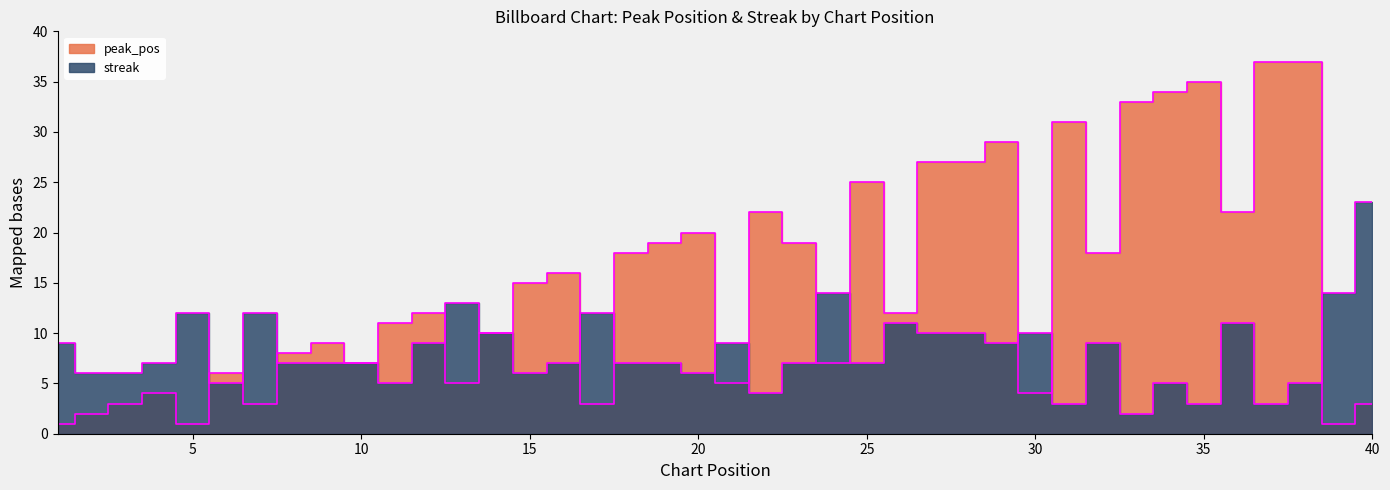

Reading left to right, list all the values displayed in this chart.

peak_pos: 1	2	3	4	1	6	3	8	9	7	11	12	5	10	15	16	3	18	19	20	5	22	19	7	25	12	27	27	29	4	31	18	33	34	35	22	37	37	1	3
streak: 9	6	6	7	12	5	12	7	7	7	5	9	13	10	6	7	12	7	7	6	9	4	7	14	7	11	10	10	9	10	3	9	2	5	3	11	3	5	14	23